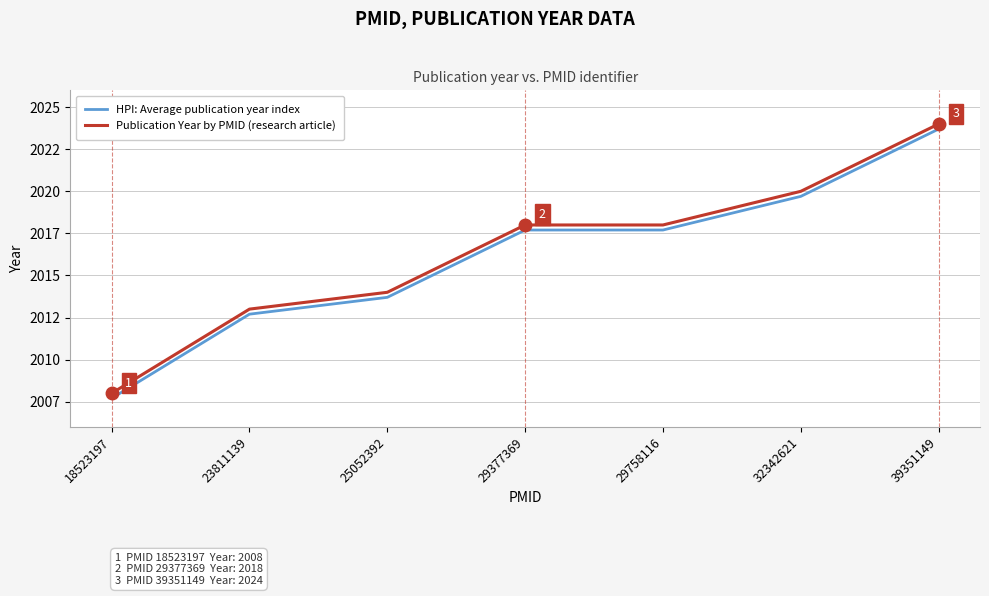

True or false: HPI: Average publication year index has a value of 2017.7 at 29377369.

True